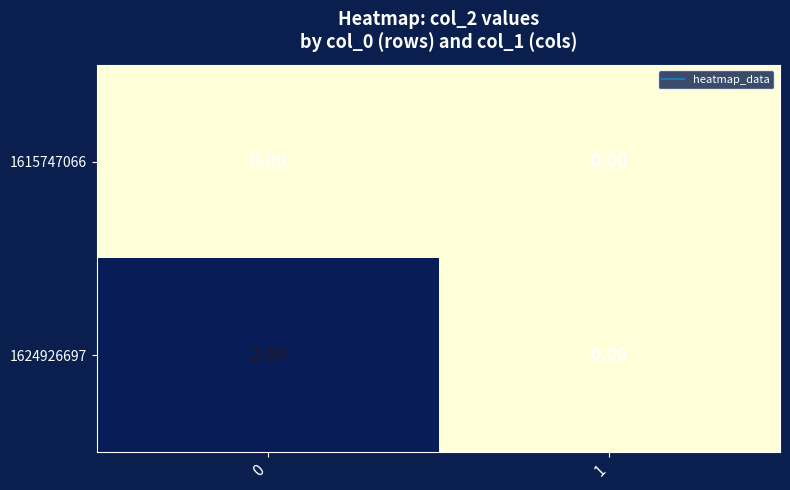

Count the number of data series in this chart.

2